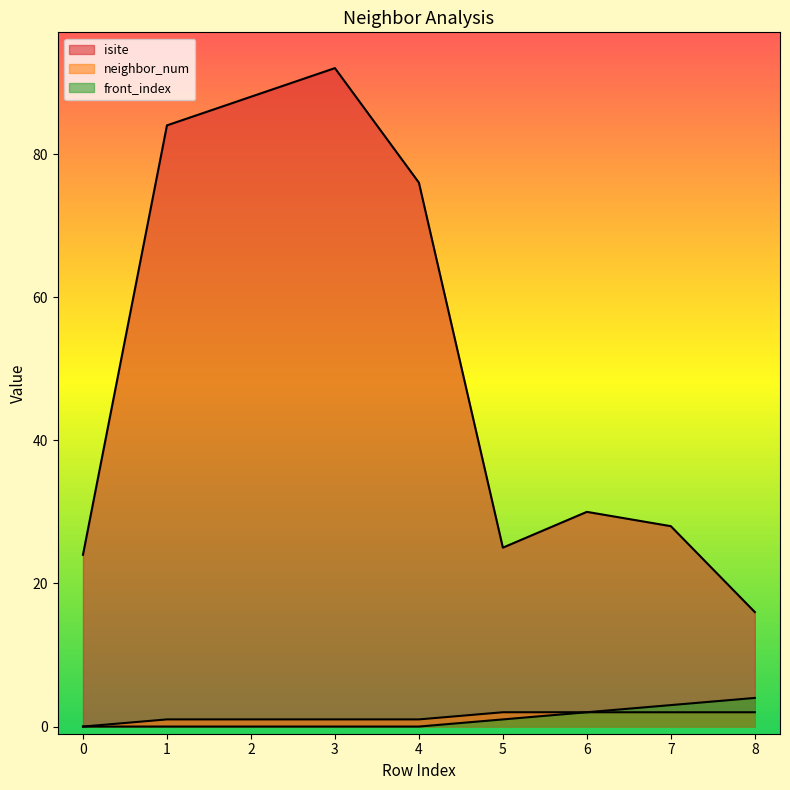

True or false: isite has a value of 119 at 1.

False